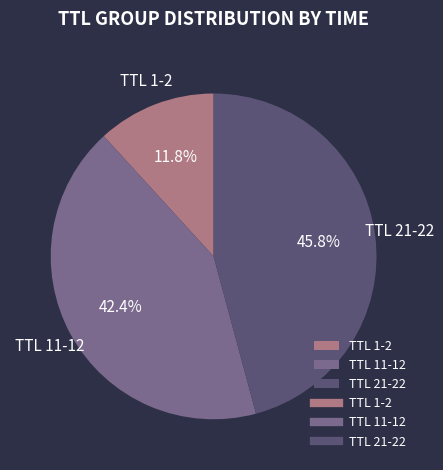

To the nearest percent, what is the difference between the largest and smallest slice percentages?

34%